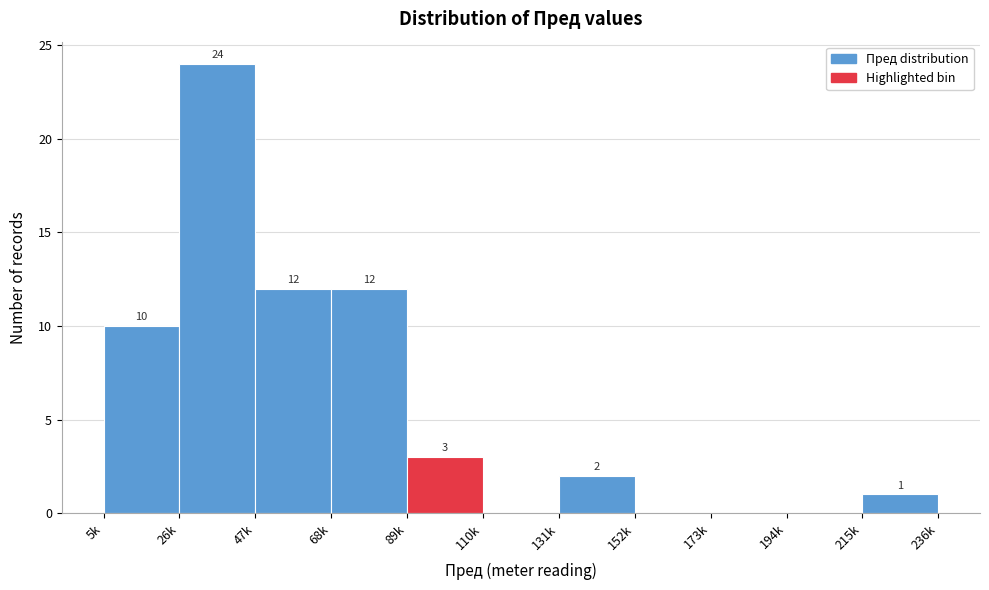

Reading left to right, transcribe all the data shown in this chart.

5k=10	26k=24	47k=12	68k=12	89k=3	110k=0	131k=2	152k=0	173k=0	194k=0	215k=1